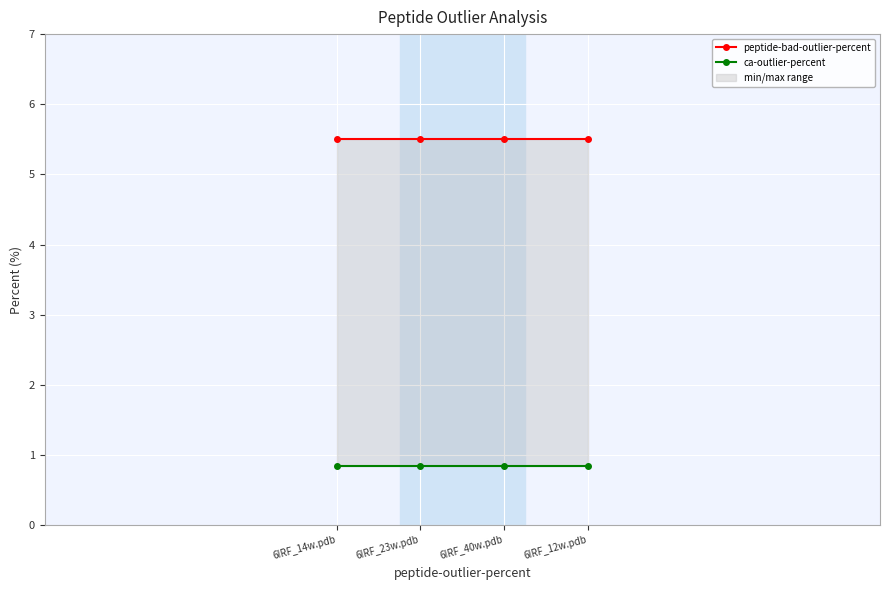

Read the ca-outlier-percent value at 6IRF_12w.pdb.

0.8